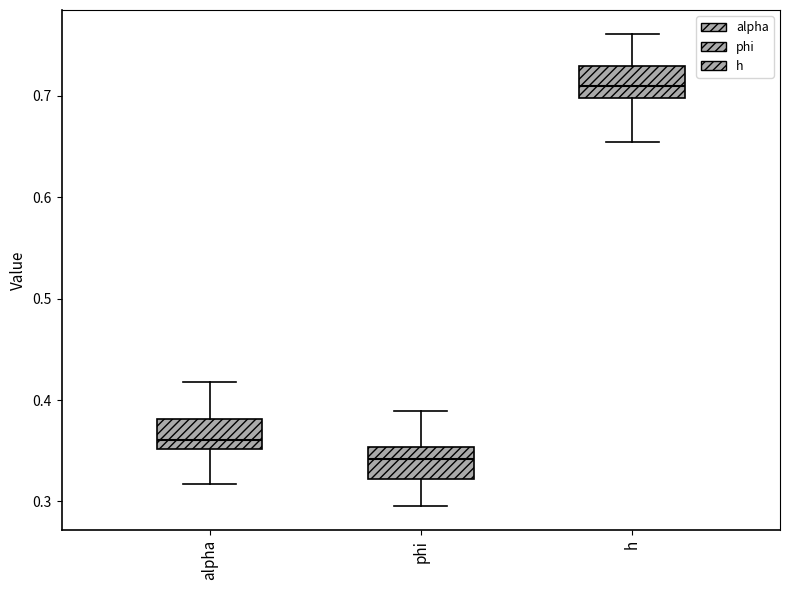

Reading left to right, transcribe this box plot: for each box, give where its median line is, the range the box spans, and where its two whiskers end, as read against the y-axis. The values are not printed on the chart, so give them approximately, as read against the axis.

alpha: median 0.36, box 0.35 to 0.38, whiskers 0.32 to 0.42
phi: median 0.34, box 0.32 to 0.35, whiskers 0.30 to 0.39
h: median 0.71, box 0.70 to 0.73, whiskers 0.65 to 0.76